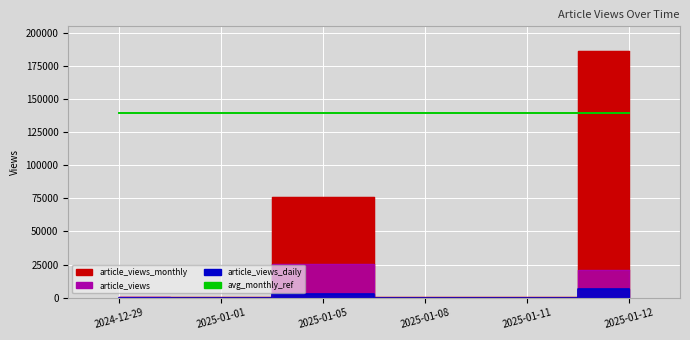

Is the value of article_views_monthly at 2025-01-11 greater than the value of article_views at 2025-01-08?

Yes